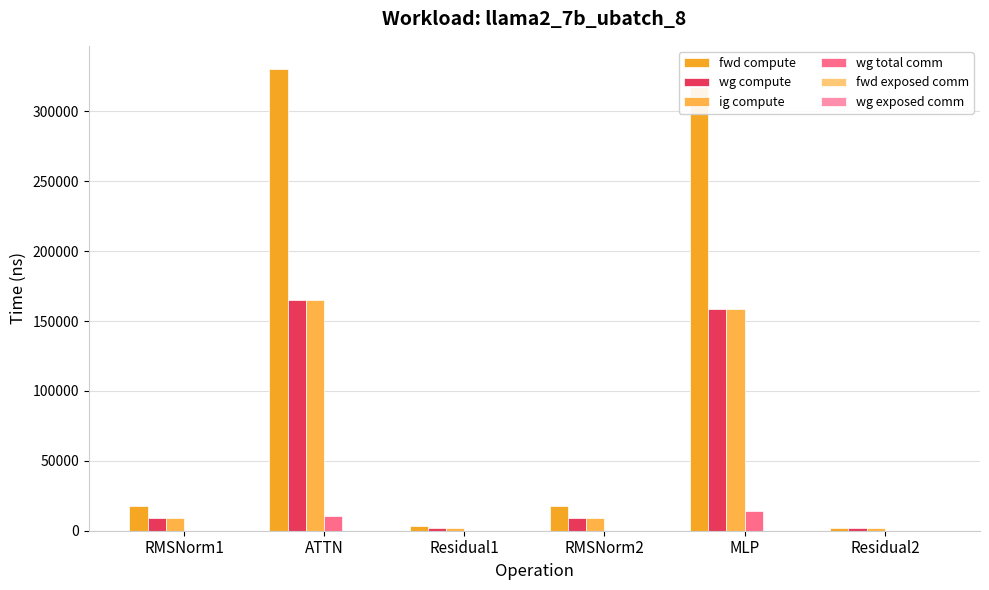

How many values in the wg compute series exceed 8972?

4